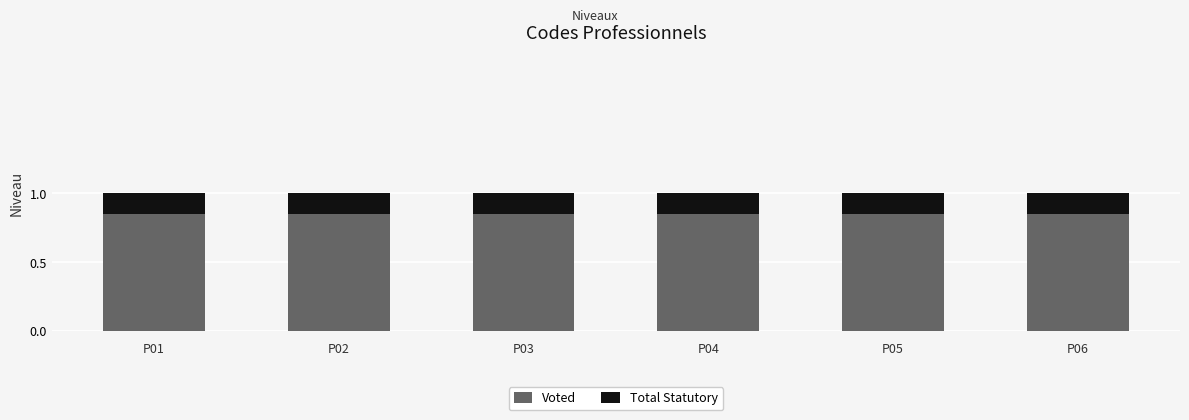

The value of Voted at P04 is 1.1. True or false?

False